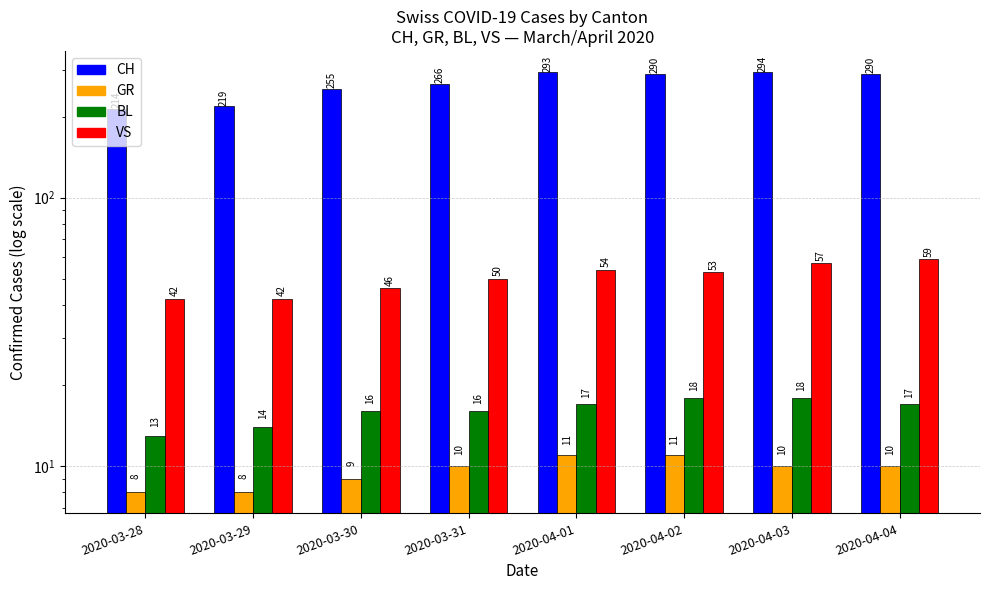

Reading left to right, extract all data points from this chart.

CH: 2020-03-28=214	2020-03-29=219	2020-03-30=255	2020-03-31=266	2020-04-01=293	2020-04-02=290	2020-04-03=294	2020-04-04=290
GR: 2020-03-28=8	2020-03-29=8	2020-03-30=9	2020-03-31=10	2020-04-01=11	2020-04-02=11	2020-04-03=10	2020-04-04=10
BL: 2020-03-28=13	2020-03-29=14	2020-03-30=16	2020-03-31=16	2020-04-01=17	2020-04-02=18	2020-04-03=18	2020-04-04=17
VS: 2020-03-28=42	2020-03-29=42	2020-03-30=46	2020-03-31=50	2020-04-01=54	2020-04-02=53	2020-04-03=57	2020-04-04=59